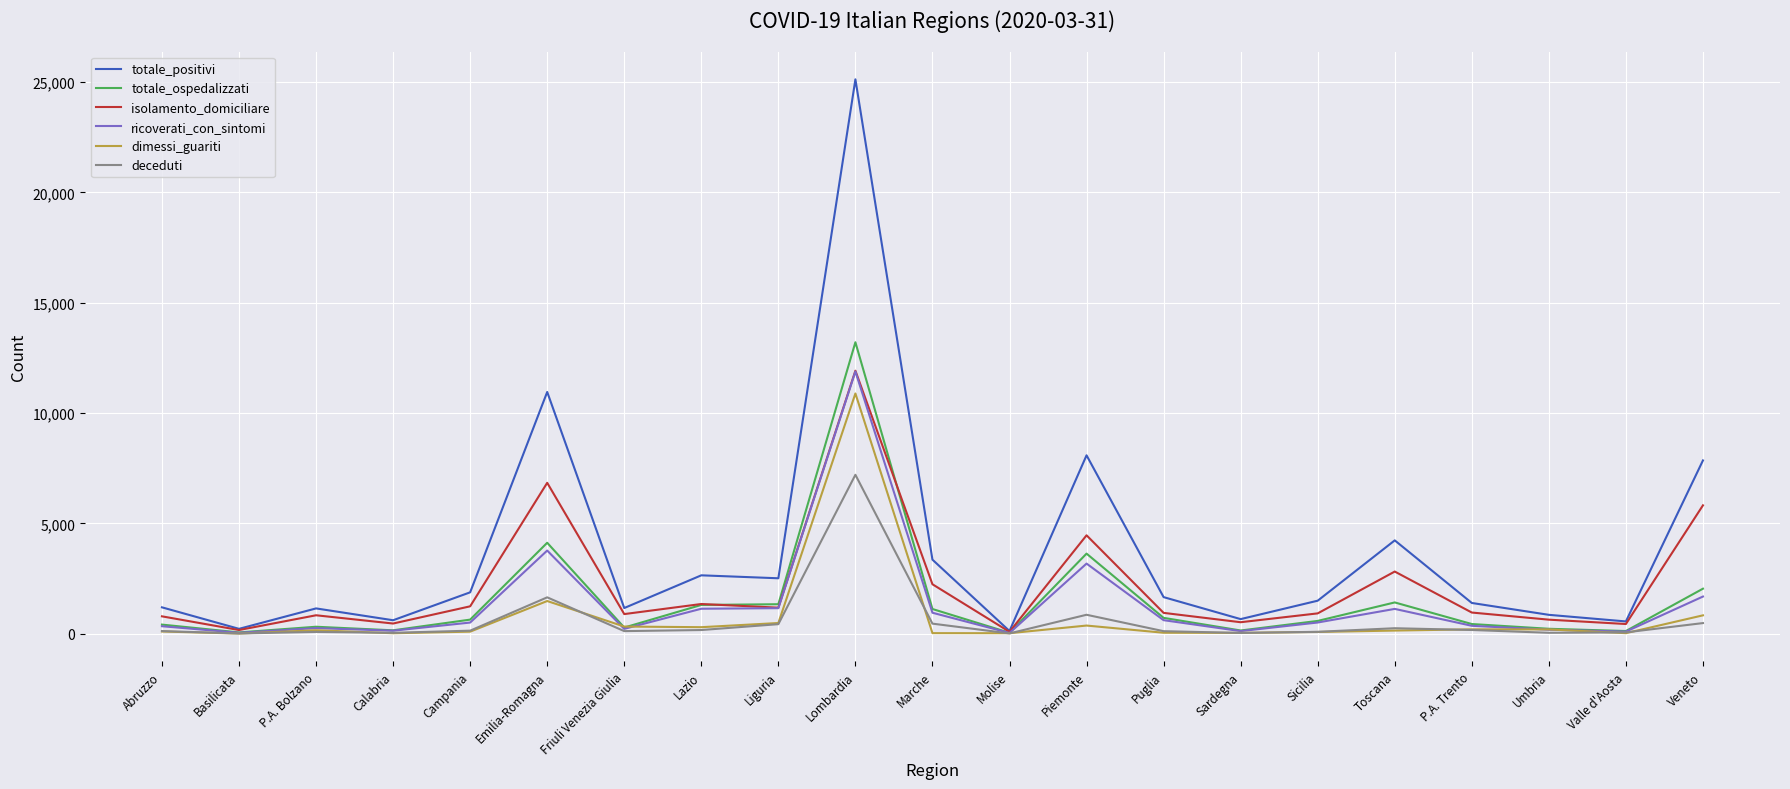

What is the difference between the highest and lowest values at Lombardia?

17925